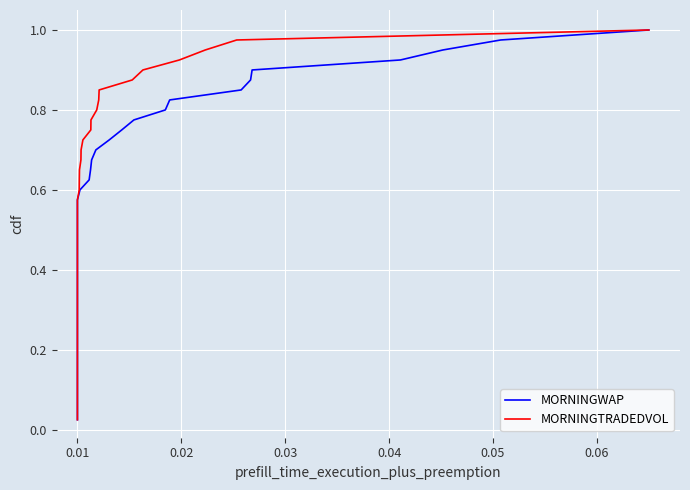

What is the difference between the maximum and second lowest values in the MORNINGTRADEDVOL series?

0.9